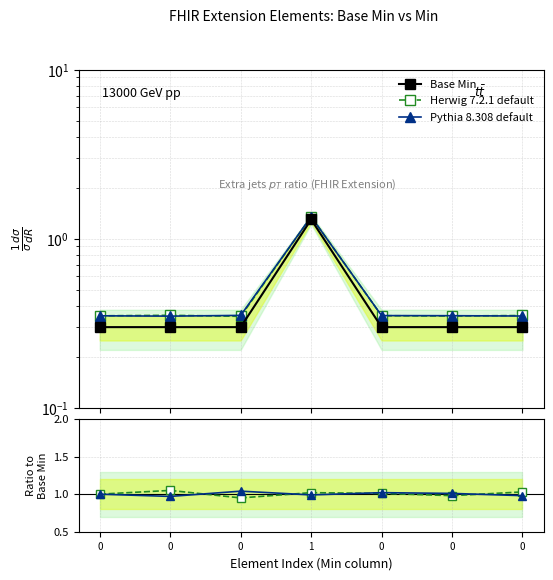

The value of Herwig 7.2.1 default at 0 is 0.5. True or false?

False